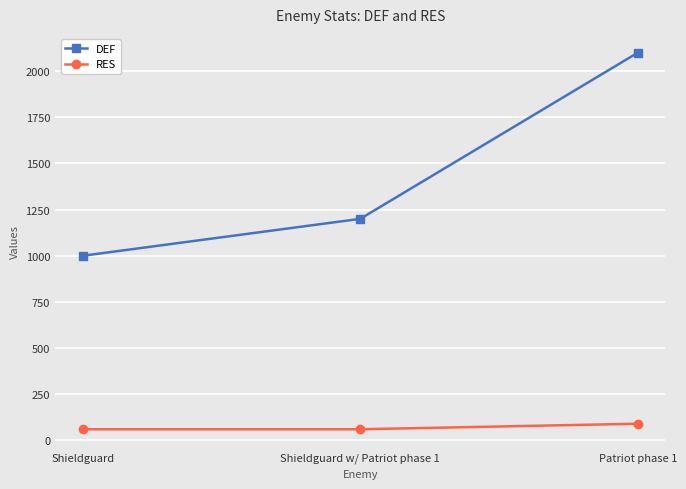

What are all the series names shown in the legend?

DEF, RES